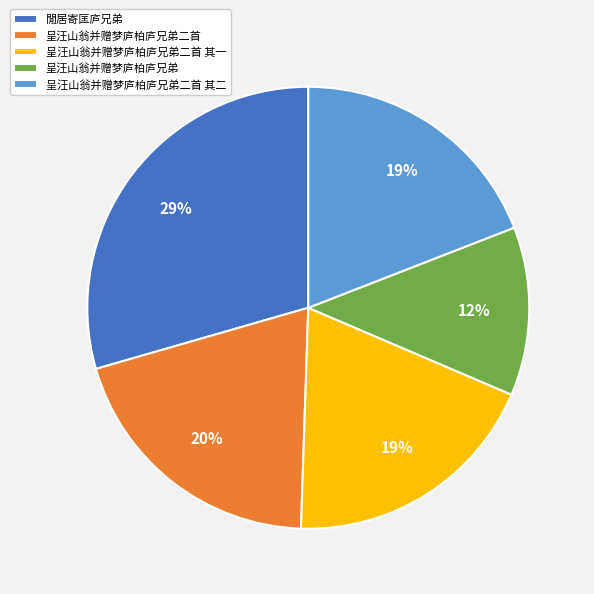

How many slices are in this pie chart?

5